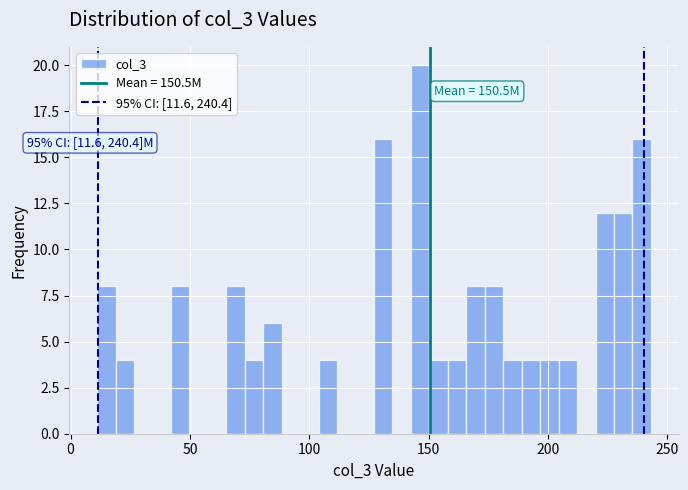

Read against the x-axis, roughly where is the centre of the tallest bar?

145